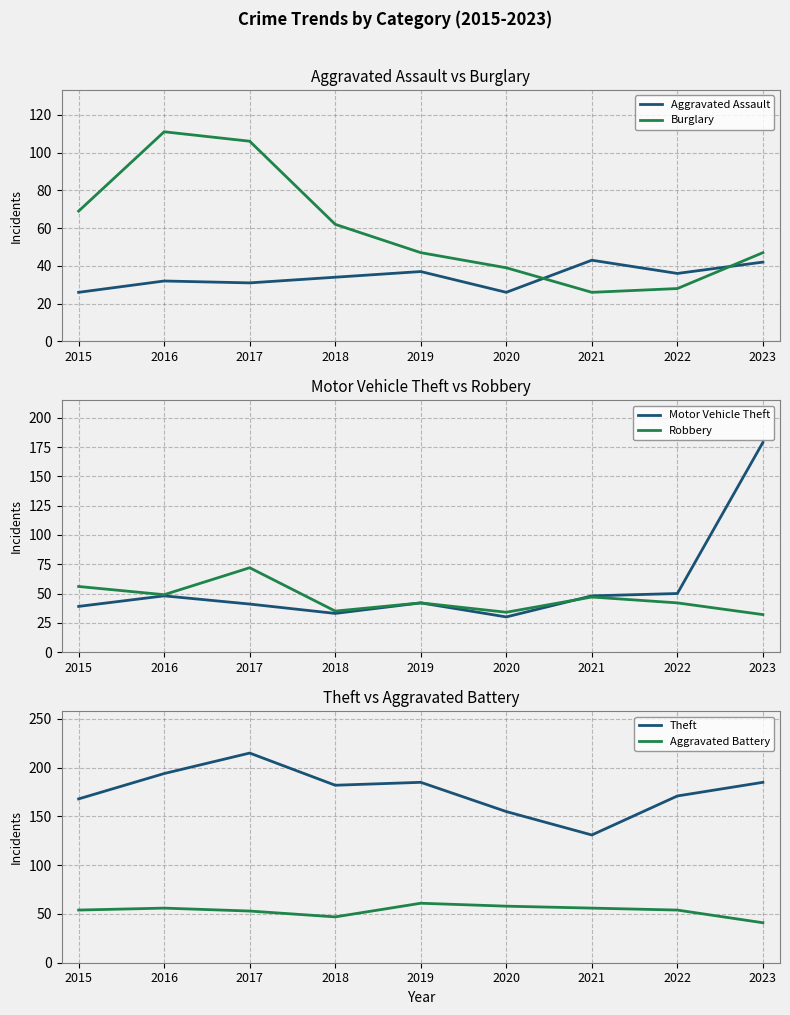

Reading left to right, what are all the values shown in this chart?

Aggravated Assault: 2015=26	2016=32	2017=31	2018=34	2019=37	2020=26	2021=43	2022=36	2023=42
Burglary: 2015=69	2016=111	2017=106	2018=62	2019=47	2020=39	2021=26	2022=28	2023=47
Motor Vehicle Theft: 2015=39	2016=48	2017=41	2018=33	2019=42	2020=30	2021=48	2022=50	2023=179
Robbery: 2015=56	2016=49	2017=72	2018=35	2019=42	2020=34	2021=47	2022=42	2023=32
Theft: 2015=168	2016=194	2017=215	2018=182	2019=185	2020=155	2021=131	2022=171	2023=185
Aggravated Battery: 2015=54	2016=56	2017=53	2018=47	2019=61	2020=58	2021=56	2022=54	2023=41